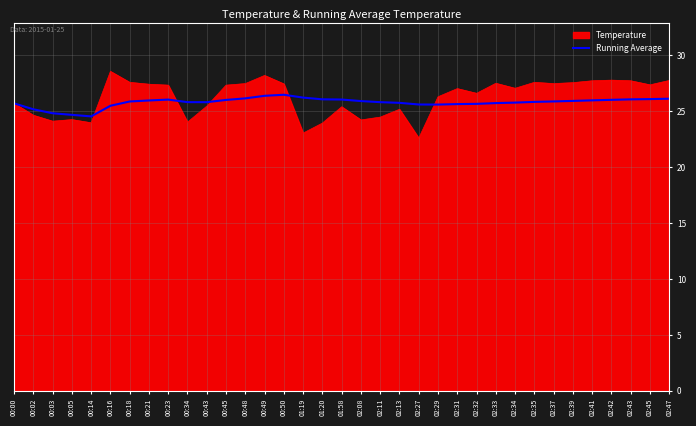

What is the approximate value of Temperature at 02:43?

27.7